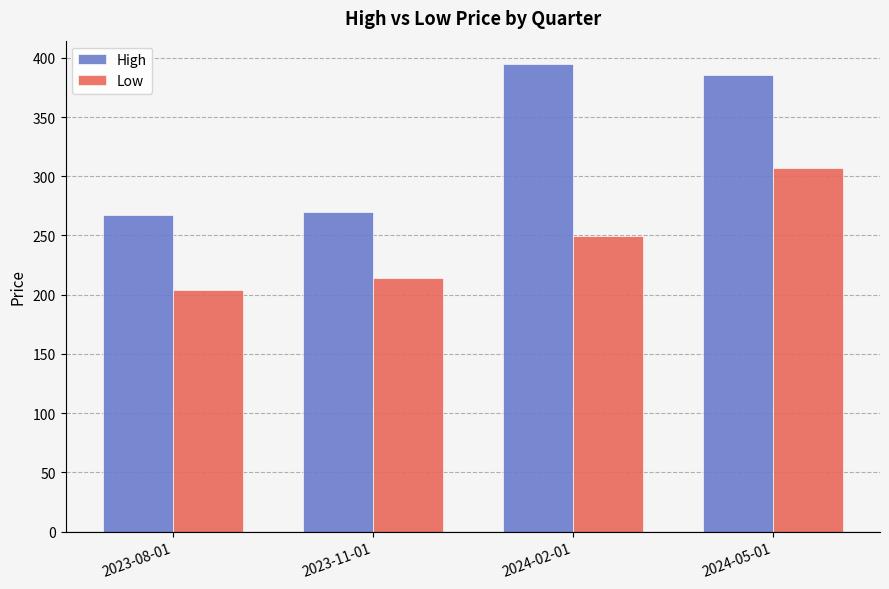

List the series in order of their overall mean, lowest first.

Low, High